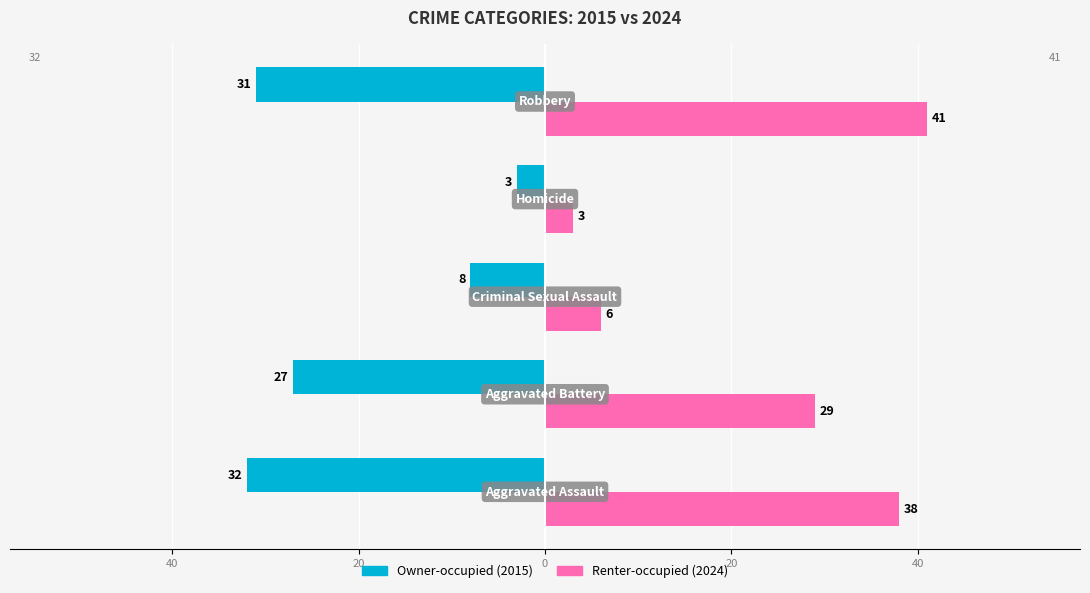

What are all the series names shown in the legend?

Owner-occupied (2015), Renter-occupied (2024)